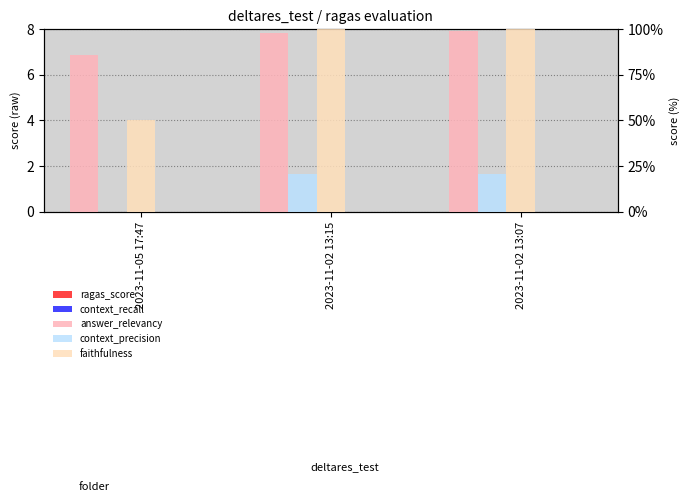

What is the total value across all series at 2023-11-02 13:15?

218.7